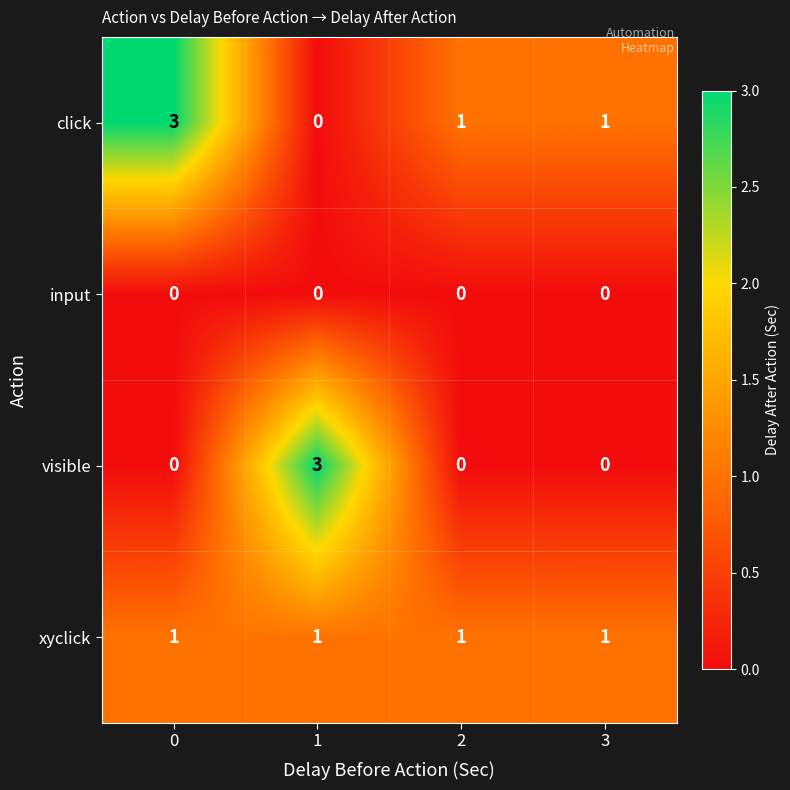

Rank the series by their average value, from lowest to highest.

input, visible, xyclick, click